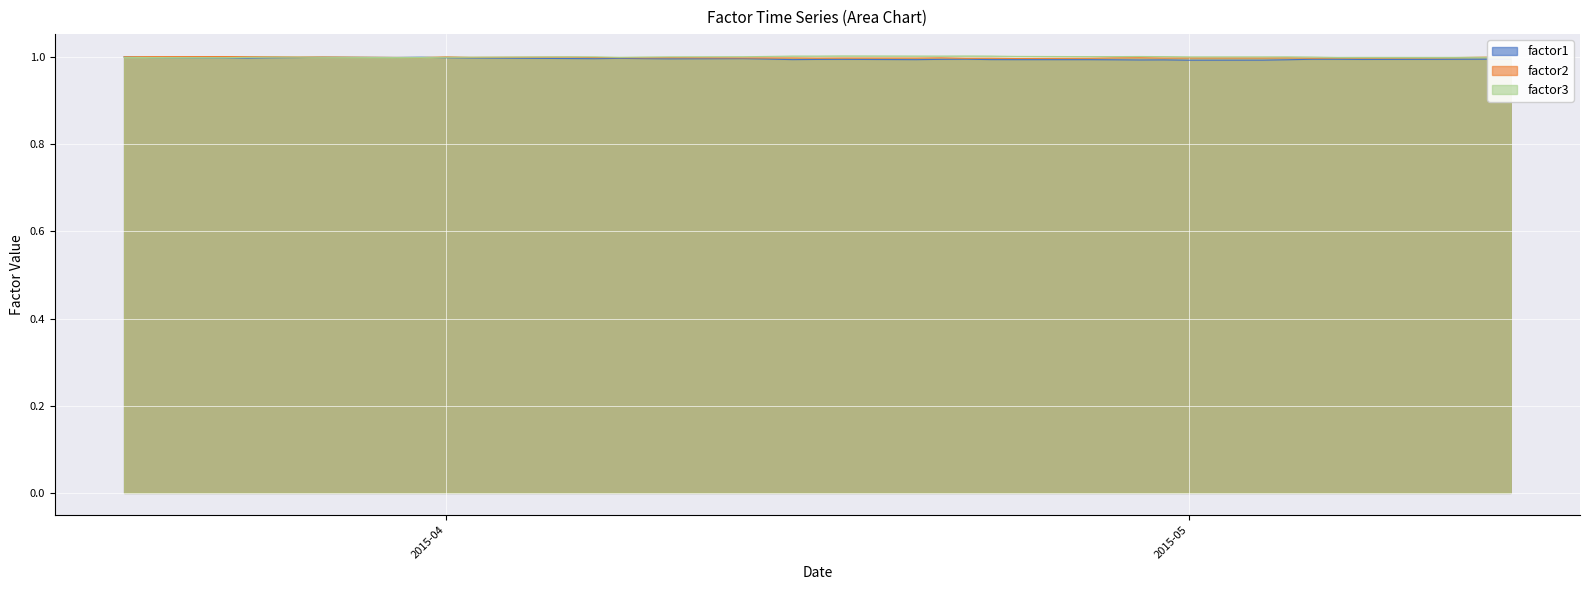

Between 2015-04-15 and 2015-04-27, which series saw the biggest shift?

factor3